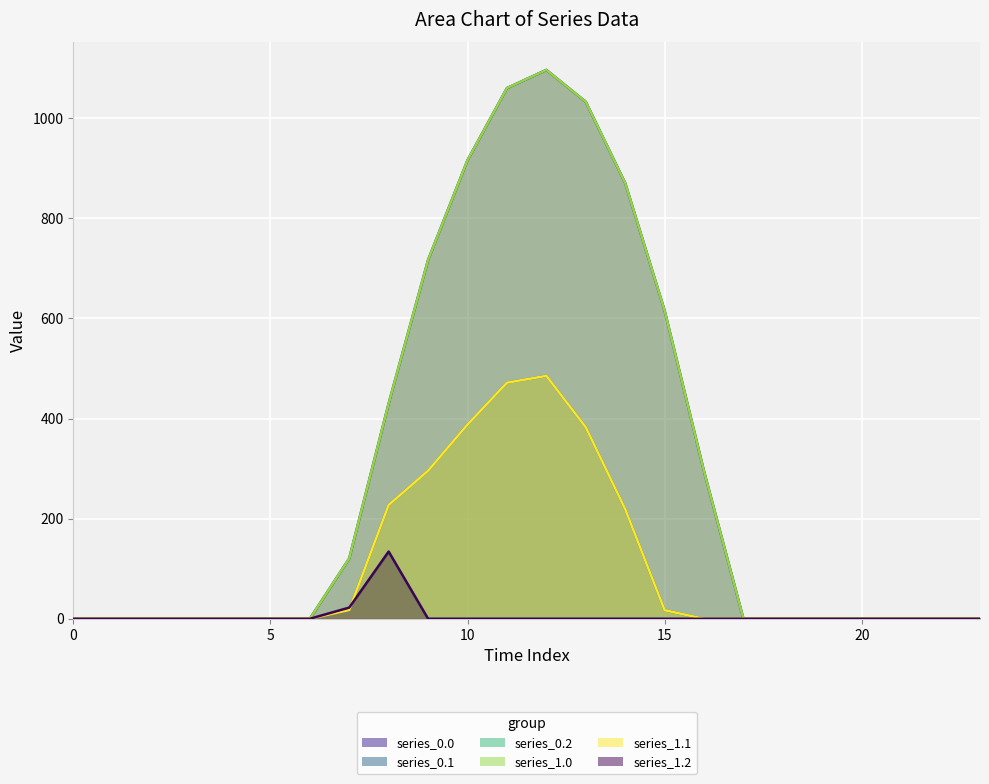

Reading left to right, transcribe all the data shown in this chart.

series_0.0: 0.0	0.0	0.0	0.0	0.0	0.0	0.0	120.6	430.3	716.9	916.2	1060.3	1096.7	1032.9	870.6	615.9	294.5	0.0	0.0	0.0	0.0	0.0	0.0	0.0
series_0.1: 0.0	0.0	0.0	0.0	0.0	0.0	0.0	17.7	227.5	295.9	388.1	471.7	485.4	382.7	219.2	17.3	0.0	0.0	0.0	0.0	0.0	0.0	0.0	0.0
series_0.2: 0.0	0.0	0.0	0.0	0.0	0.0	0.0	22.3	134.2	0.0	0.0	0.0	0.0	0.0	0.0	0.0	0.0	0.0	0.0	0.0	0.0	0.0	0.0	0.0
series_1.0: 0.0	0.0	0.0	0.0	0.0	0.0	0.0	120.6	430.3	716.9	916.2	1060.3	1096.7	1032.9	870.6	615.9	294.5	0.0	0.0	0.0	0.0	0.0	0.0	0.0
series_1.1: 0.0	0.0	0.0	0.0	0.0	0.0	0.0	17.7	227.5	295.9	388.1	471.7	485.4	382.7	219.2	17.3	0.0	0.0	0.0	0.0	0.0	0.0	0.0	0.0
series_1.2: 0.0	0.0	0.0	0.0	0.0	0.0	0.0	22.3	134.2	0.0	0.0	0.0	0.0	0.0	0.0	0.0	0.0	0.0	0.0	0.0	0.0	0.0	0.0	0.0